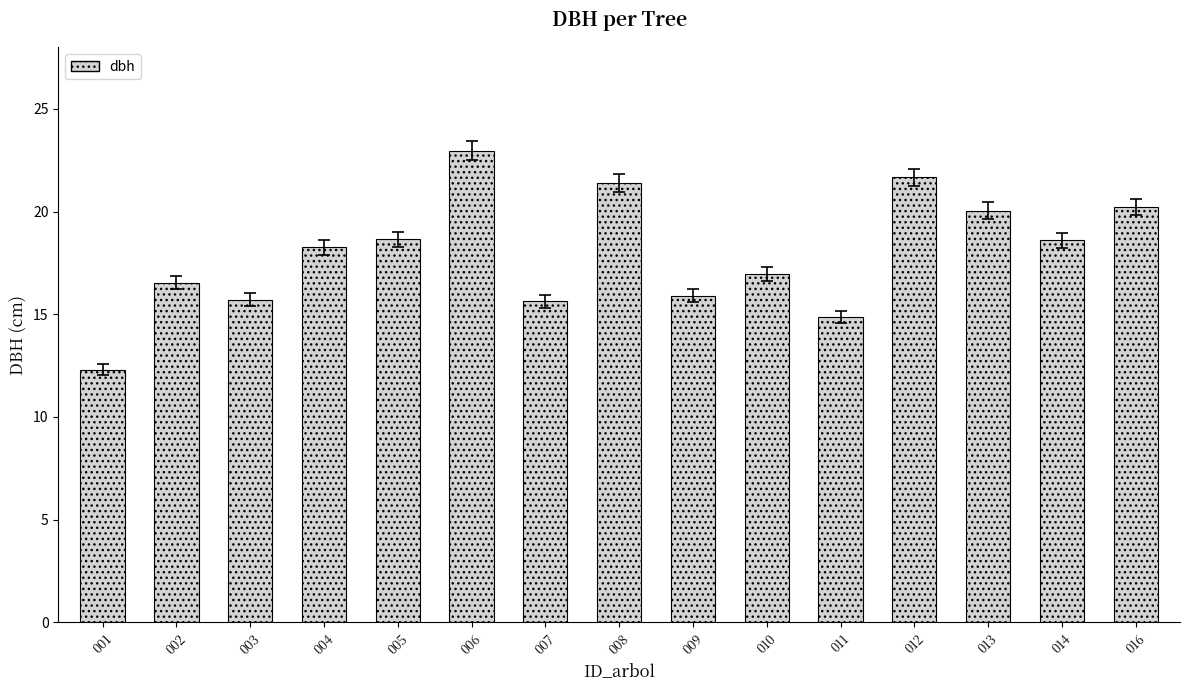

What is the sum of the values at 014 and 004?

36.9